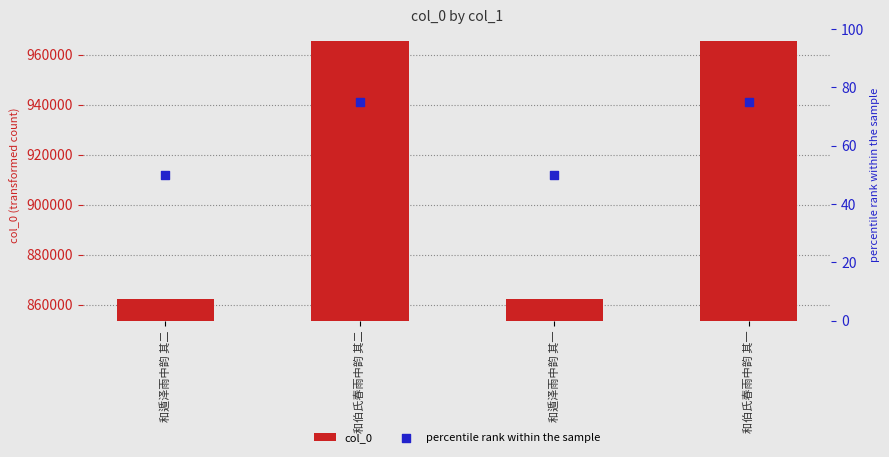

Which series contains the lowest Y value?

percentile rank within the sample